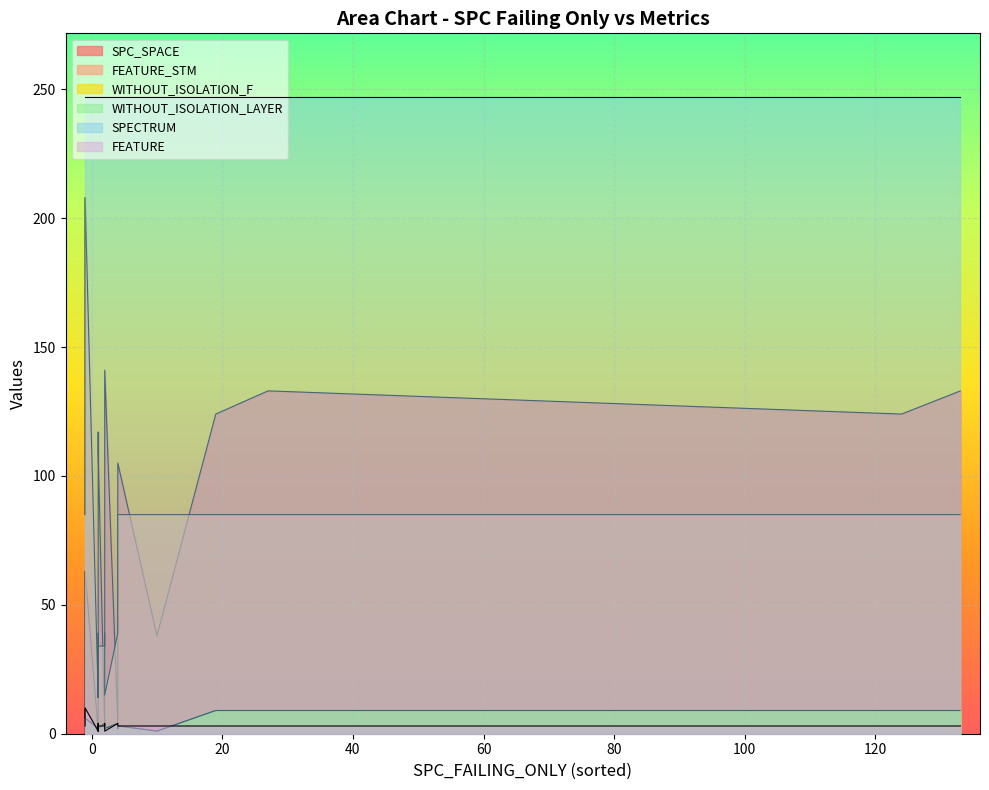

What is the average value of the WITHOUT_ISOLATION_LAYER series?

4